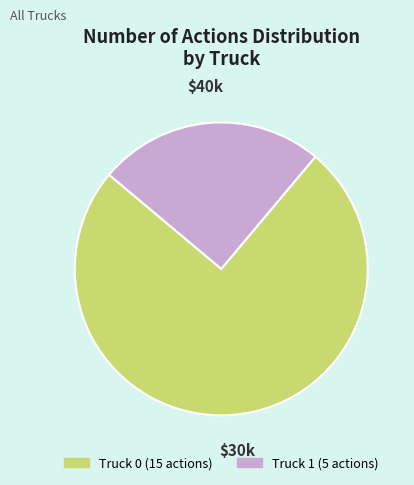

The Truck 0 slice represents 69% of the pie. True or false?

False